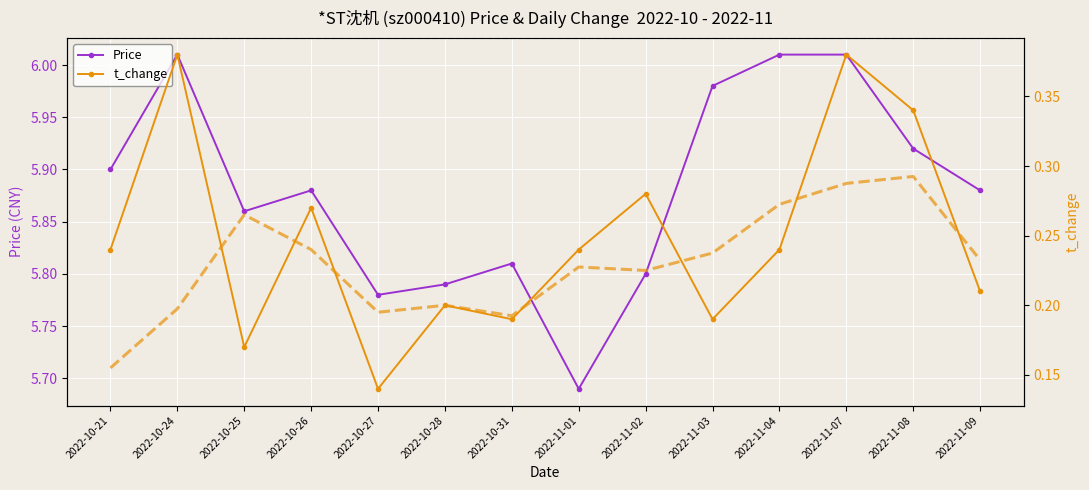

List the series in order of their overall mean, highest first.

Price, t_change